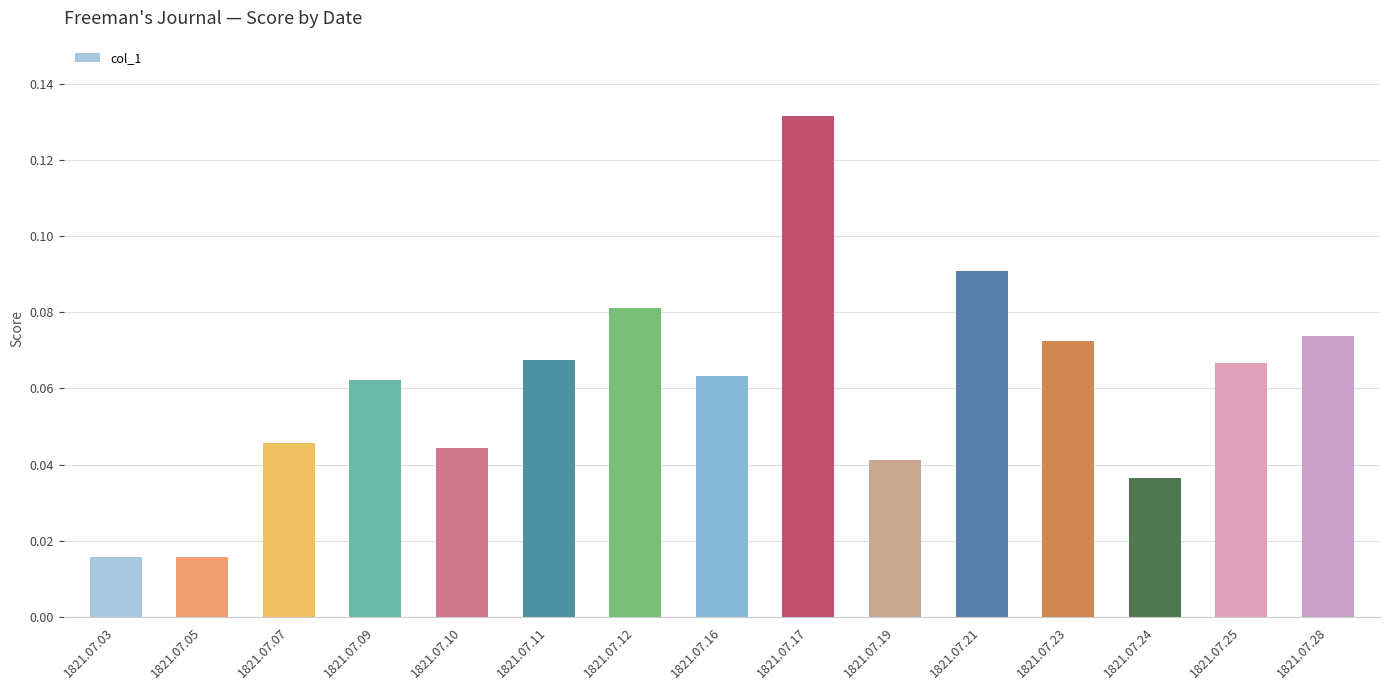

How many series are shown in this chart?

1